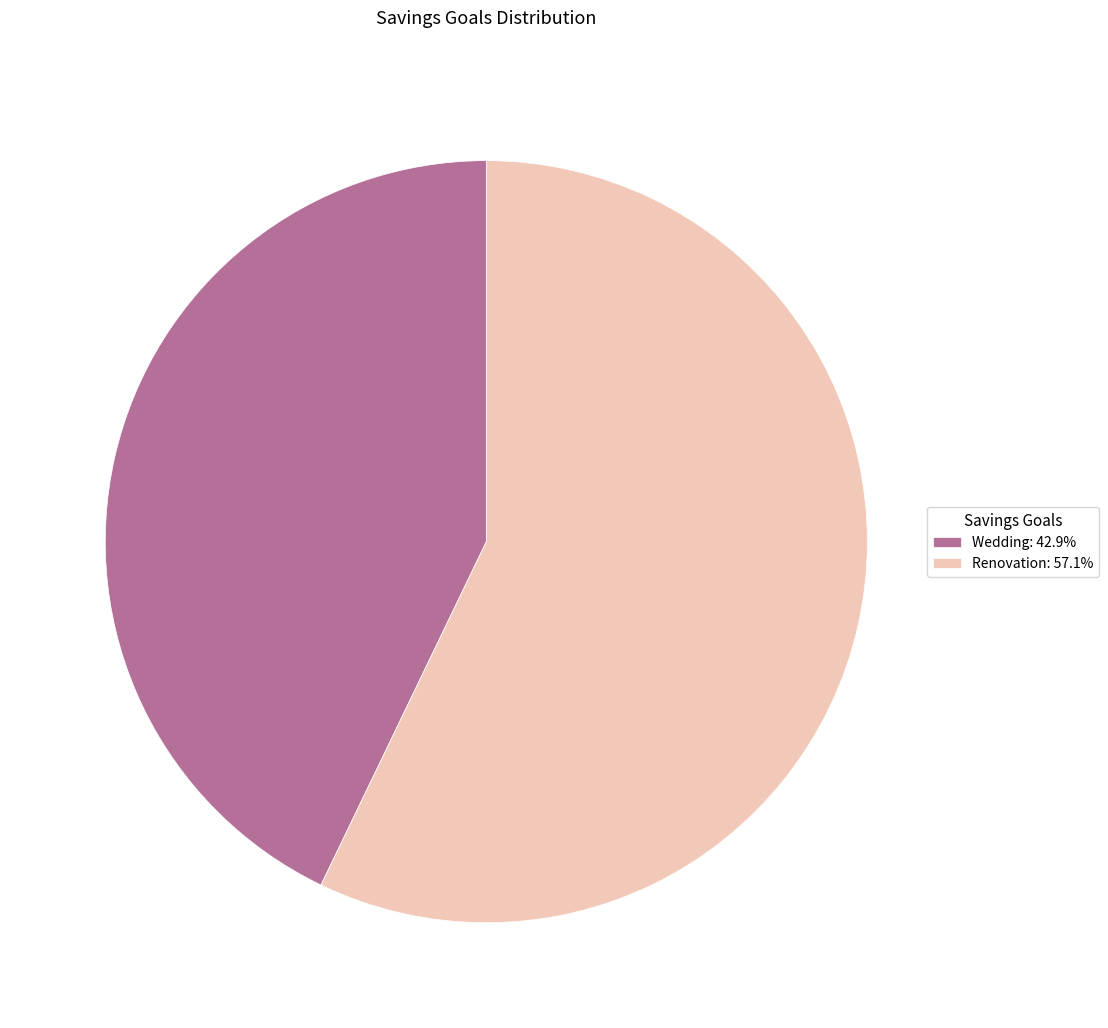

Combined, do Wedding: 42.9% and Renovation: 57.1% account for over 50%?

Yes